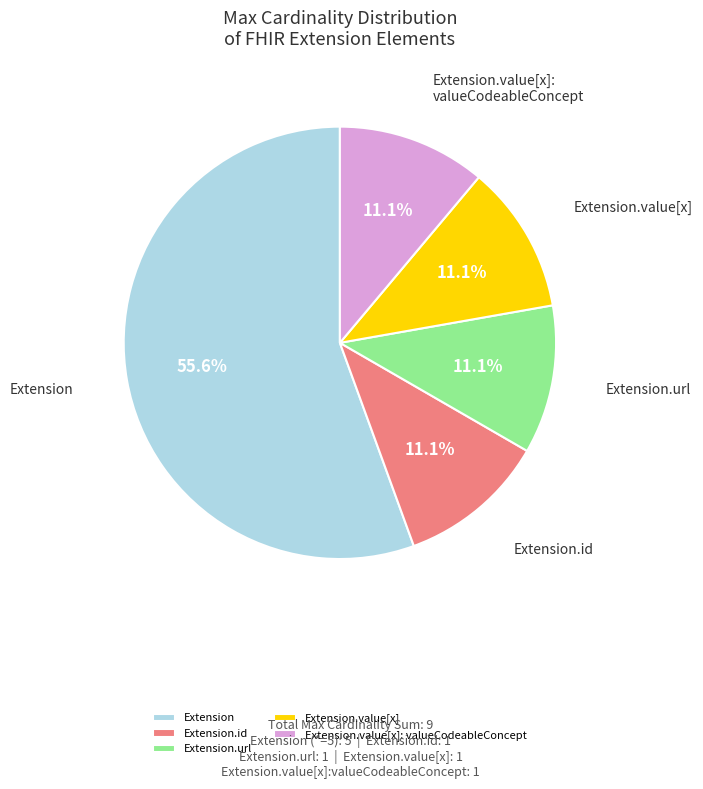

What is the largest slice in the pie chart?

Extension